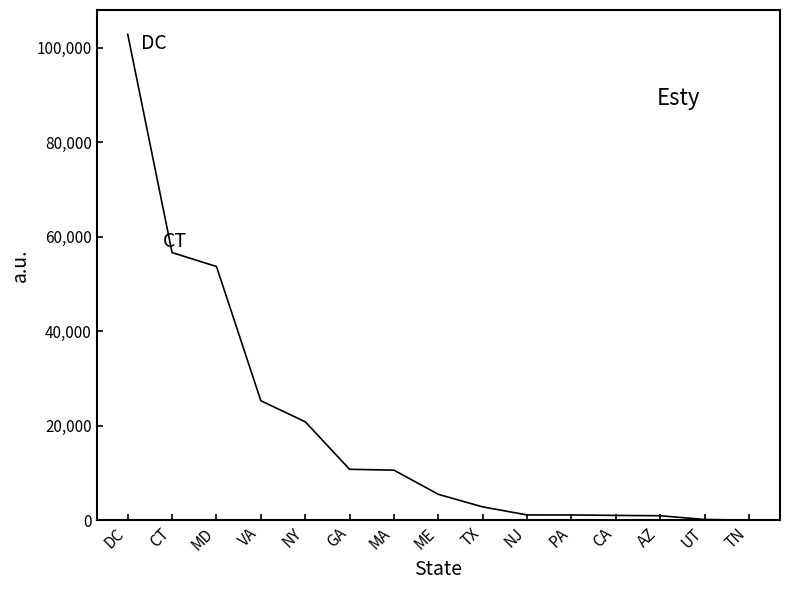

What is the difference between the maximum and minimum values?

102792